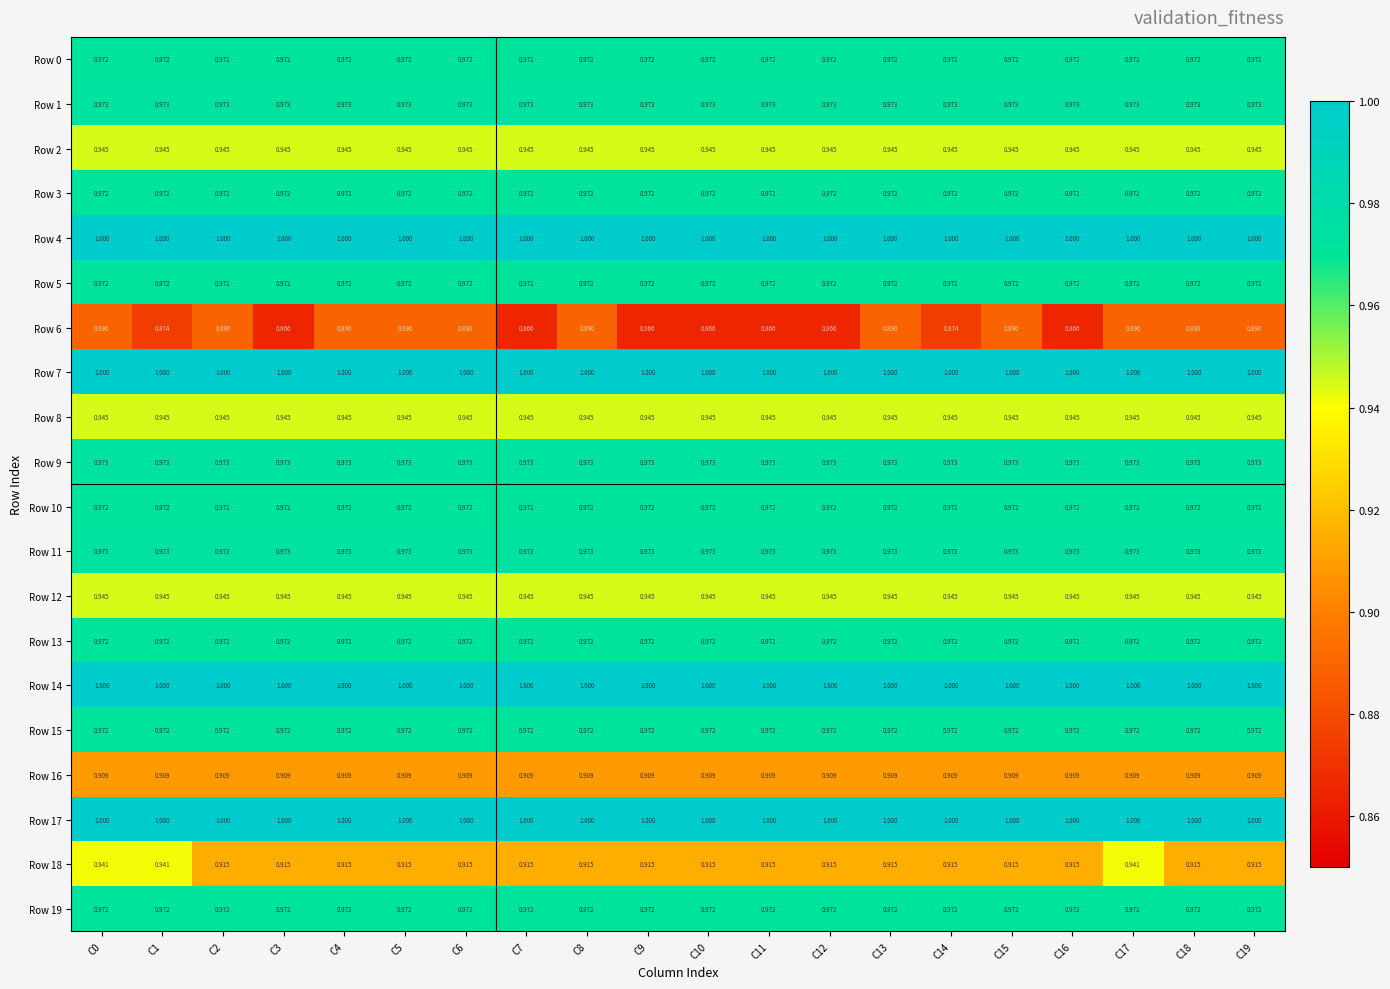

What is the spread (max minus min) of values at C17?

0.1